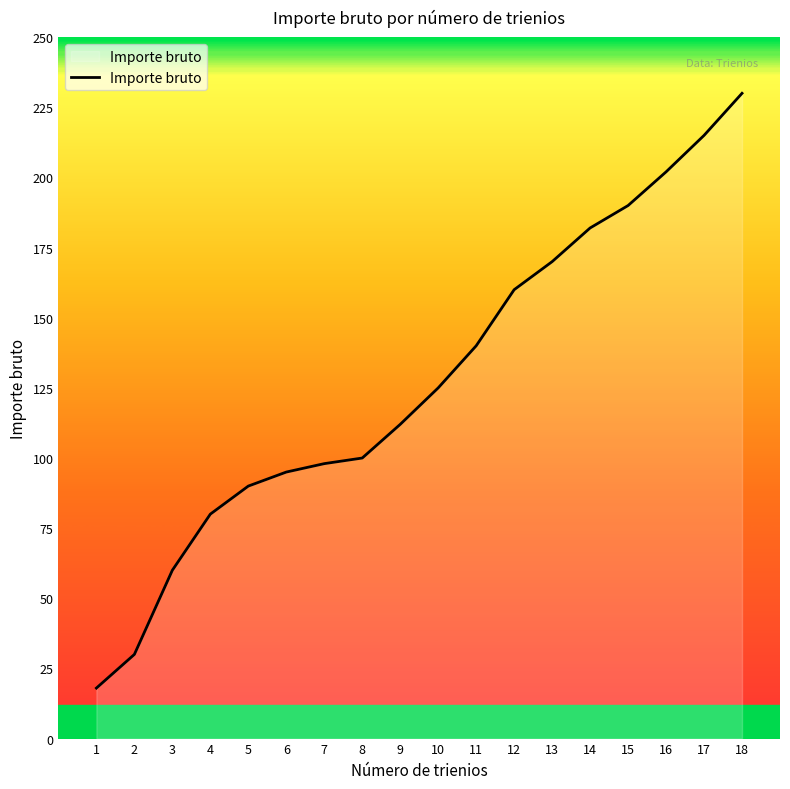

The value at 11 is 140. True or false?

True